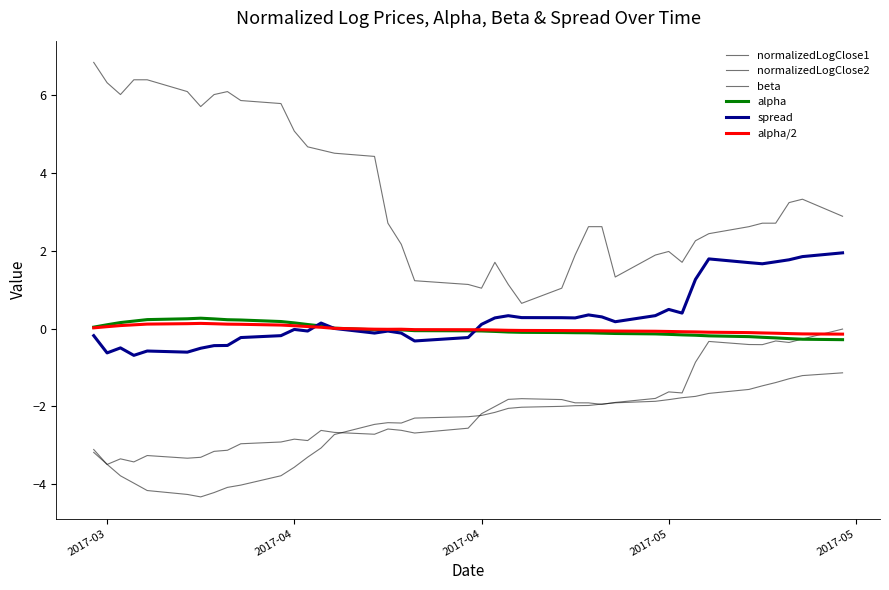

What is the average value of the normalizedLogClose2 series?

3.5